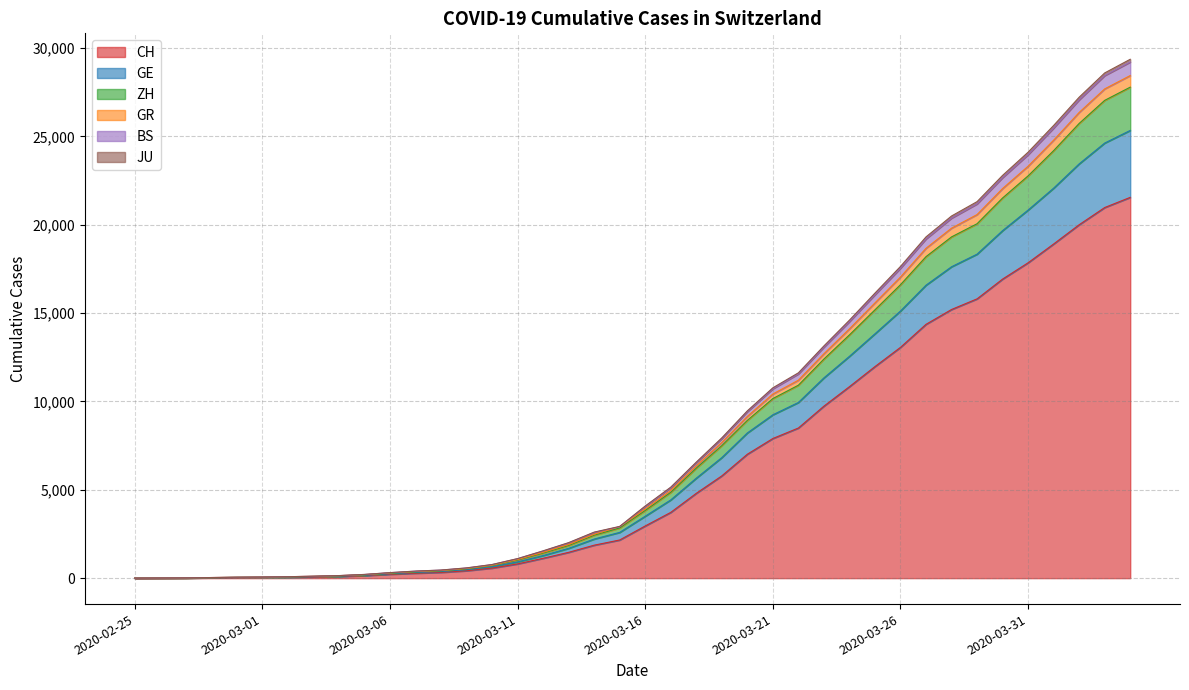

The JU series shows 6285 at 2020-03-16. True or false?

False